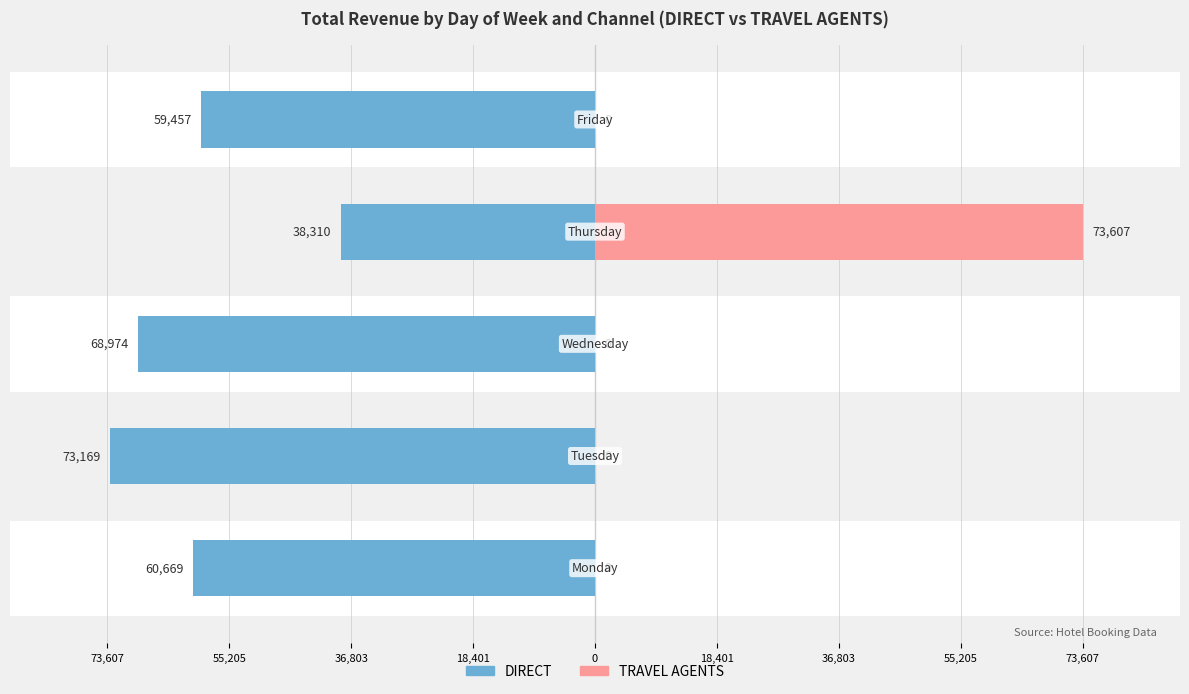

Is the value of DIRECT at 73,607 greater than the value of TRAVEL AGENTS at 18,401?

No